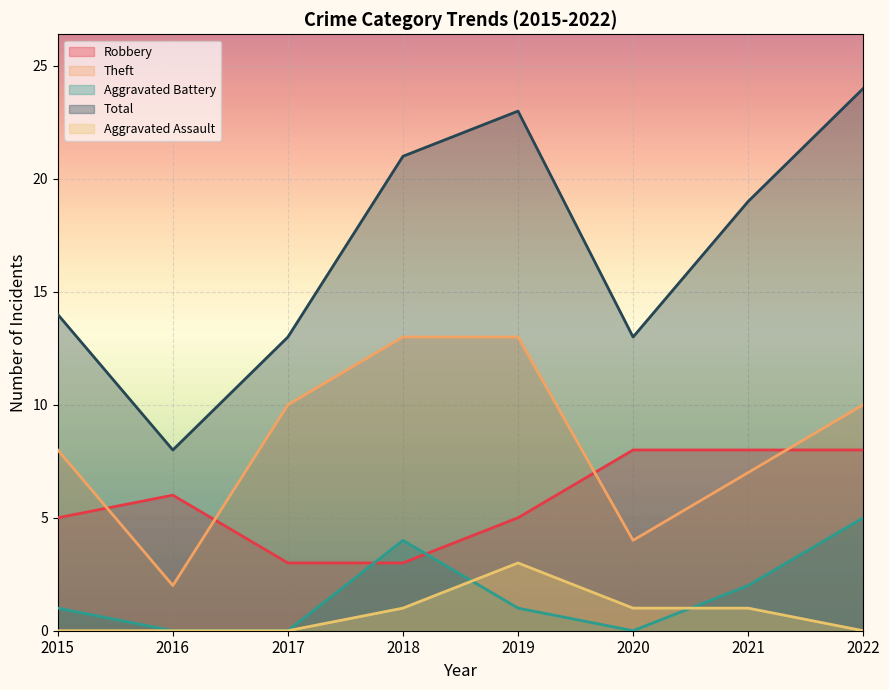

What is the difference between the highest and lowest values at 2019?

22